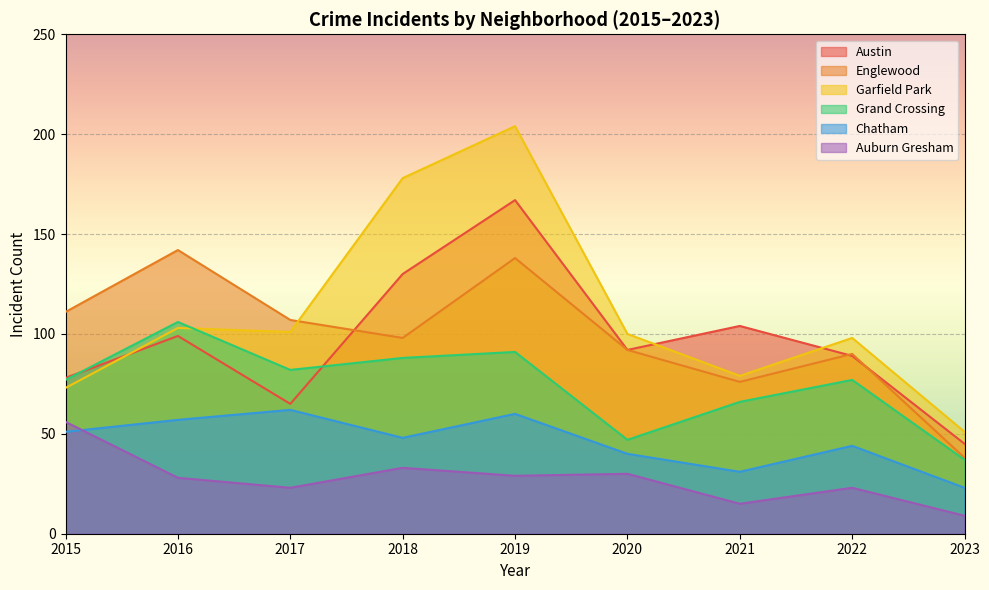

Is it true that Englewood equals 38 at 2023?

True